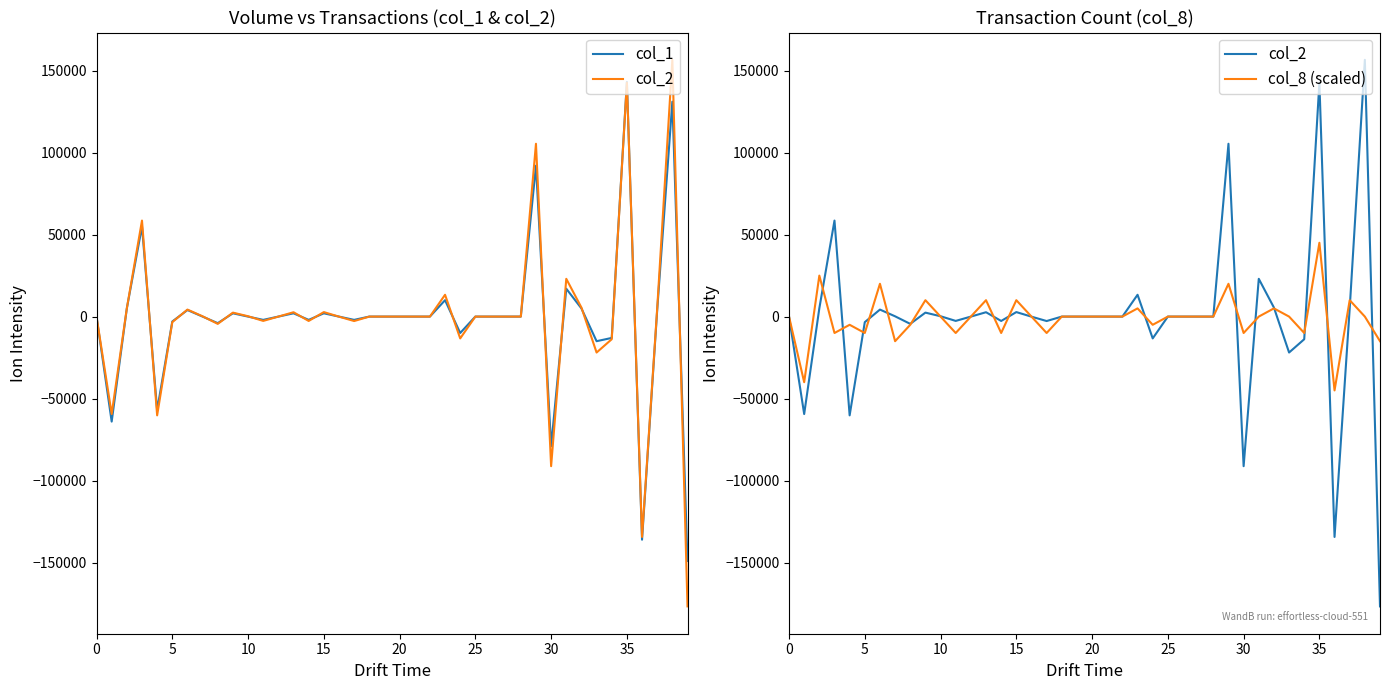

Which series ends up on top after the final intersection of col_8 (scaled) and col_2?

col_8 (scaled)